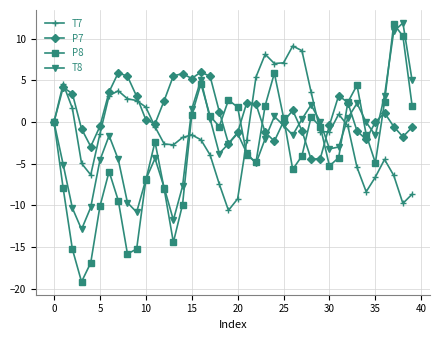

What is the maximum value shown in the chart?

11.9